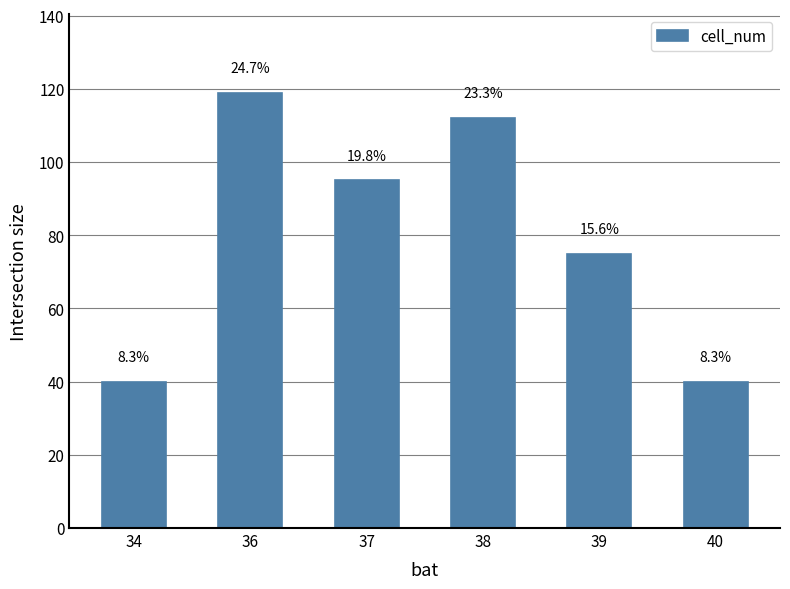

Which category has the highest value across all series?

36